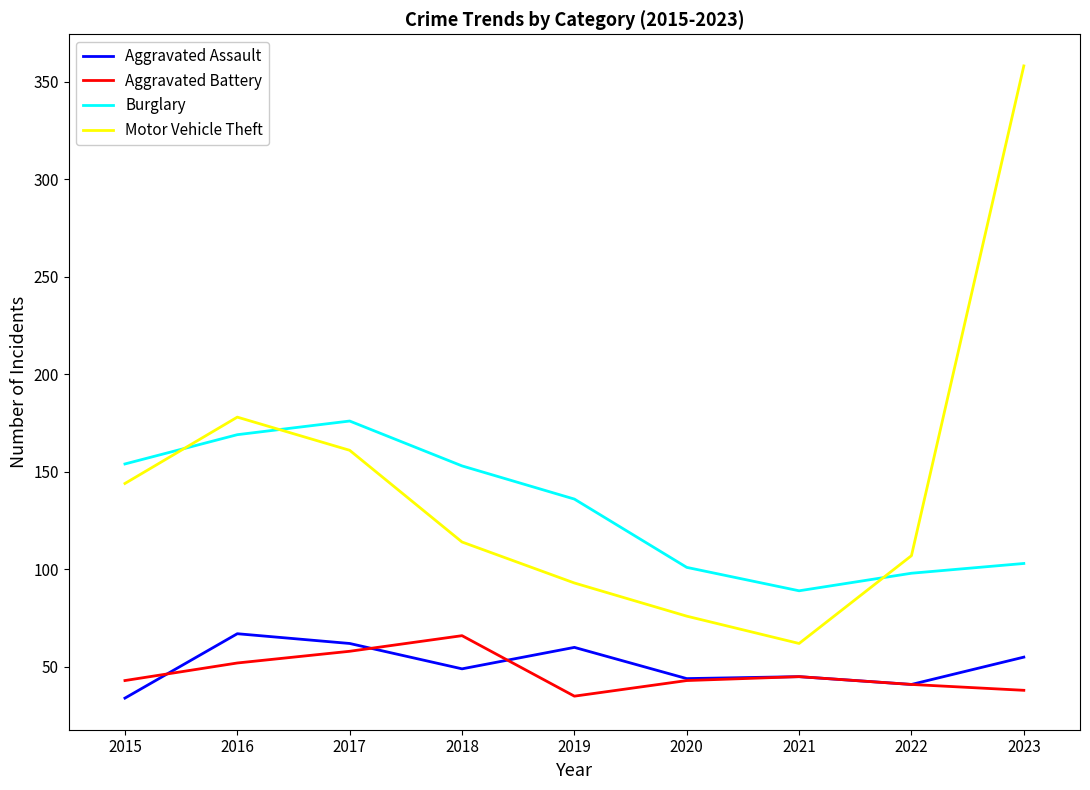

What are all the series names shown in the legend?

Aggravated Assault, Aggravated Battery, Burglary, Motor Vehicle Theft